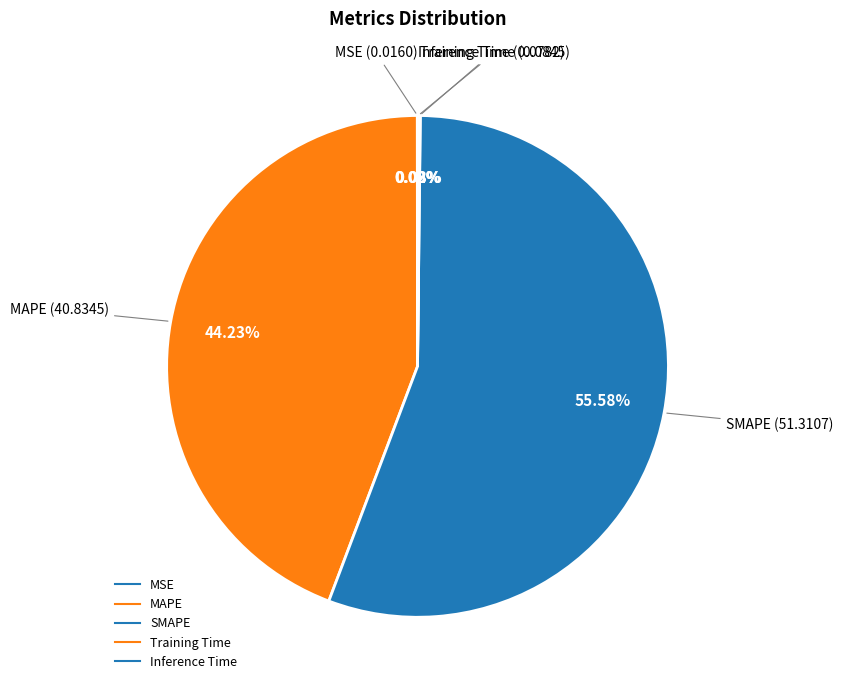

Rank the categories by value from highest to lowest.

SMAPE, MAPE, Inference Time, Training Time, MSE